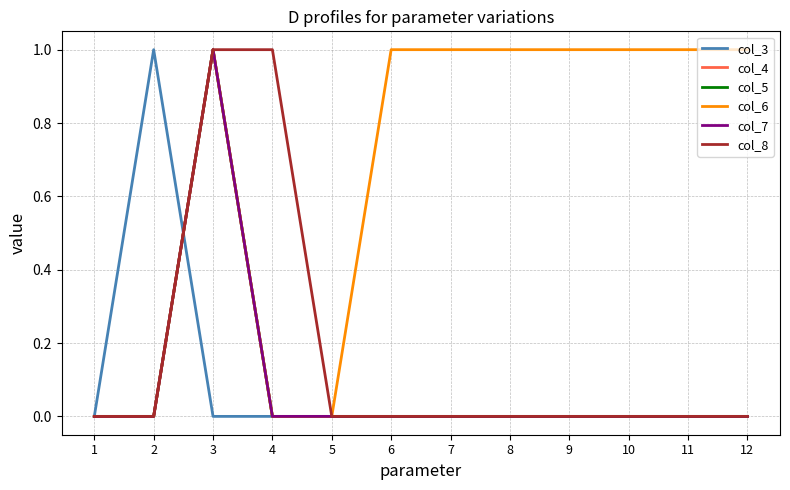

Between which two adjacent categories do col_3 and col_4 first intersect?

2 and 3